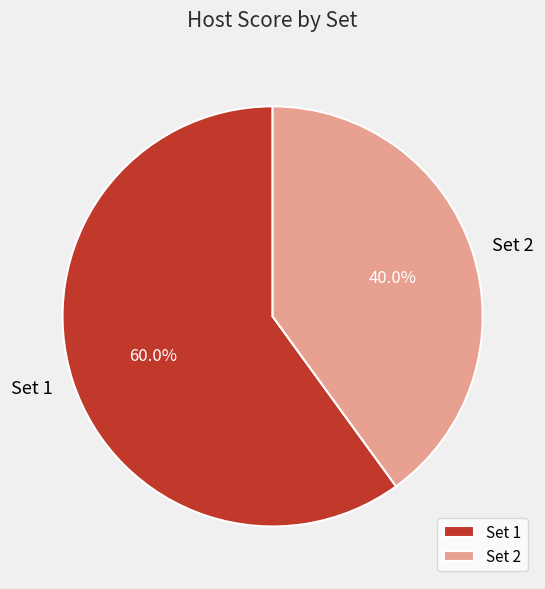

Rank the categories by value from lowest to highest.

Set 2, Set 1